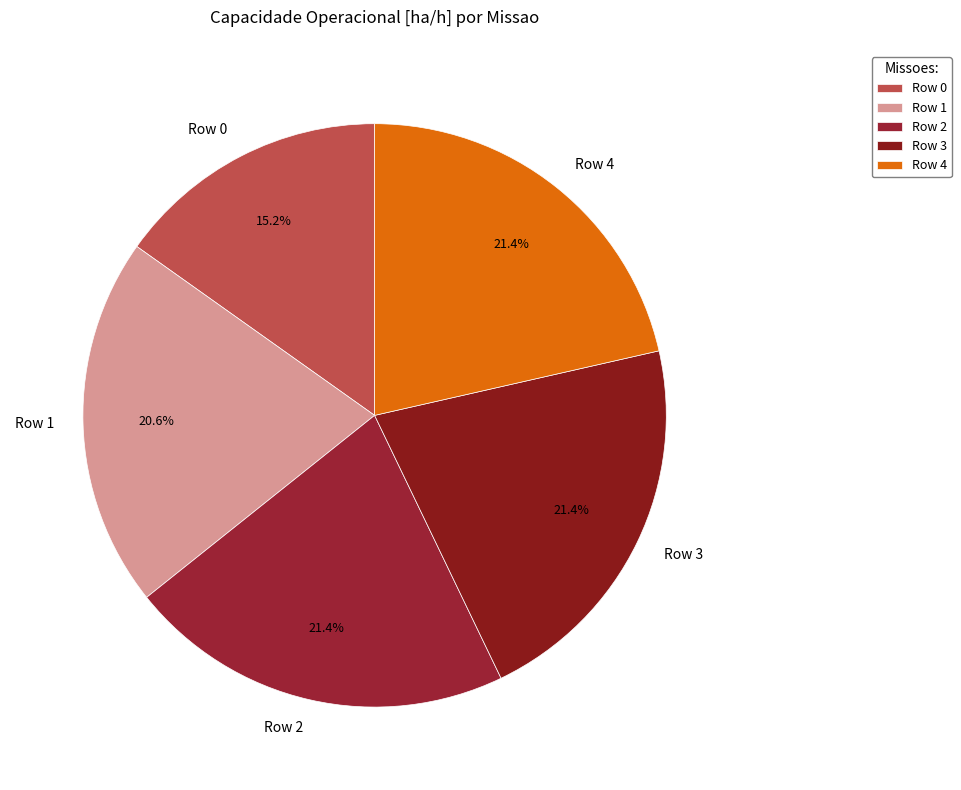

The Row 3 slice represents 21% of the pie. True or false?

True